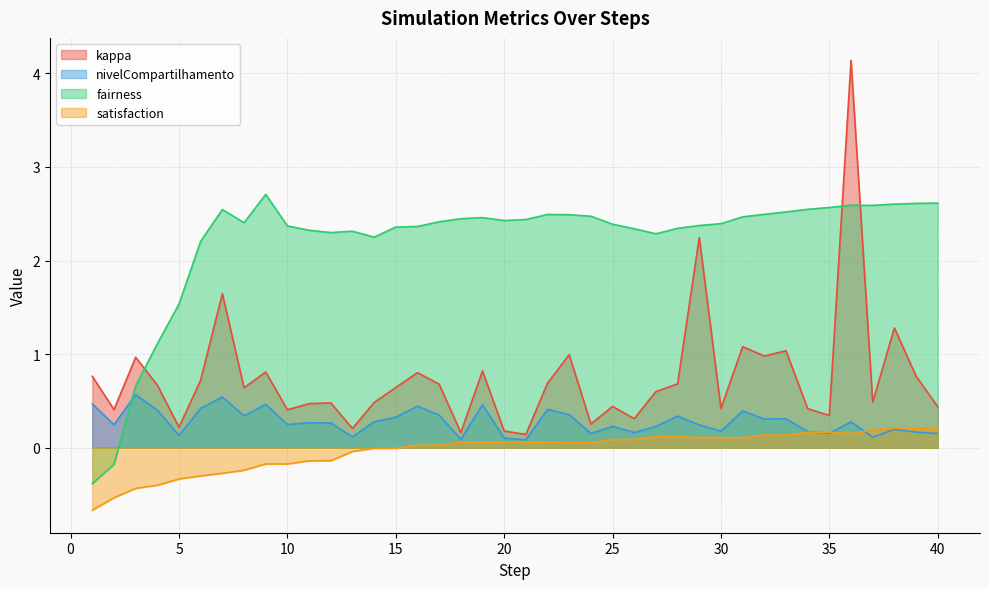

How many interior local peaks does the kappa series have?

13